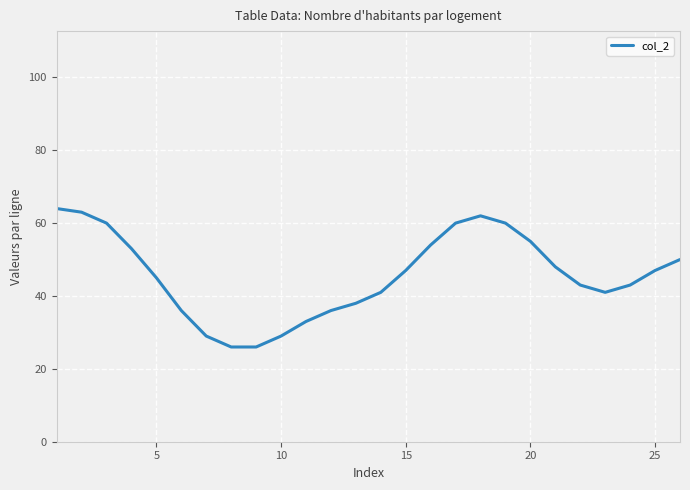

What is the difference between the maximum and minimum values?

38